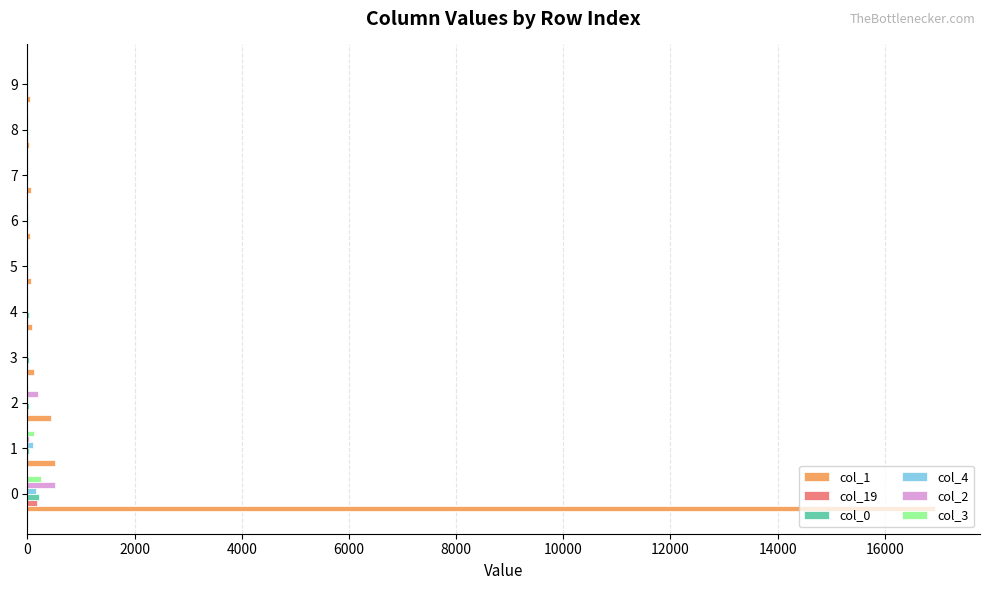

What is the maximum value shown in the chart?

16930